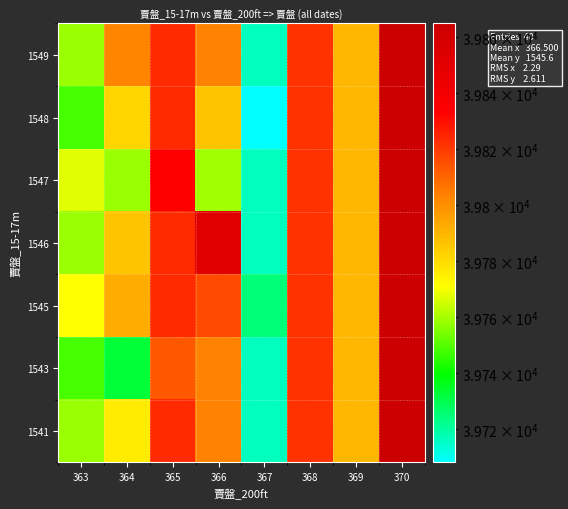

Reading left to right, what are all the values shown in this chart?

1541: 363=39758.5	364=39775.5	365=39823.5	366=39803.4	367=39716.3	368=39822.0	369=39789.5	370=39865.0
1543: 363=39748.0	364=39732.7	365=39813.0	366=39803.4	367=39716.3	368=39822.0	369=39789.5	370=39865.0
1545: 363=39771.0	364=39792.0	365=39823.5	366=39816.0	367=39724.6	368=39822.0	369=39789.5	370=39865.0
1546: 363=39758.5	364=39786.0	365=39823.5	366=39852.5	367=39716.3	368=39822.0	369=39789.5	370=39865.0
1547: 363=39767.0	364=39758.3	365=39834.0	366=39759.0	367=39716.3	368=39822.0	369=39789.5	370=39865.0
1548: 363=39748.0	364=39781.7	365=39823.5	366=39786.0	367=39708.0	368=39822.0	369=39789.5	370=39865.0
1549: 363=39758.5	364=39802.5	365=39823.5	366=39803.4	367=39716.3	368=39822.0	369=39789.5	370=39865.0